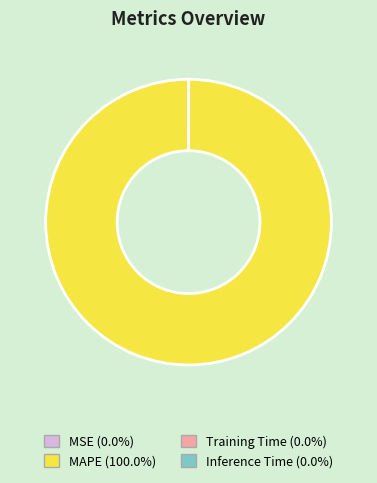

Is there a majority slice in this chart?

Yes